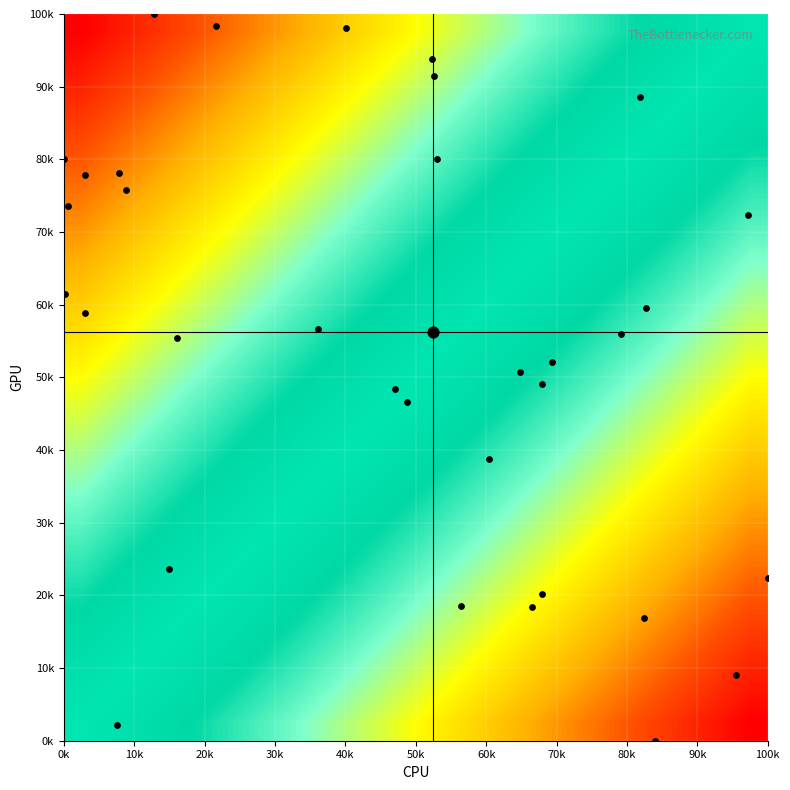

Reading right to left, list all the values displayed in this chart.

20.2	46.7	77.9	98.1	88.6	61.4	0.0	16.9	52.1	23.6	58.8	49.0	50.7	22.4	48.3	80.0	18.3	38.8	56.7	73.6	91.4	59.5	75.7	80.0	18.6	9.0	98.3	100.0	2.1	78.1	55.5	72.4	93.8	56.0